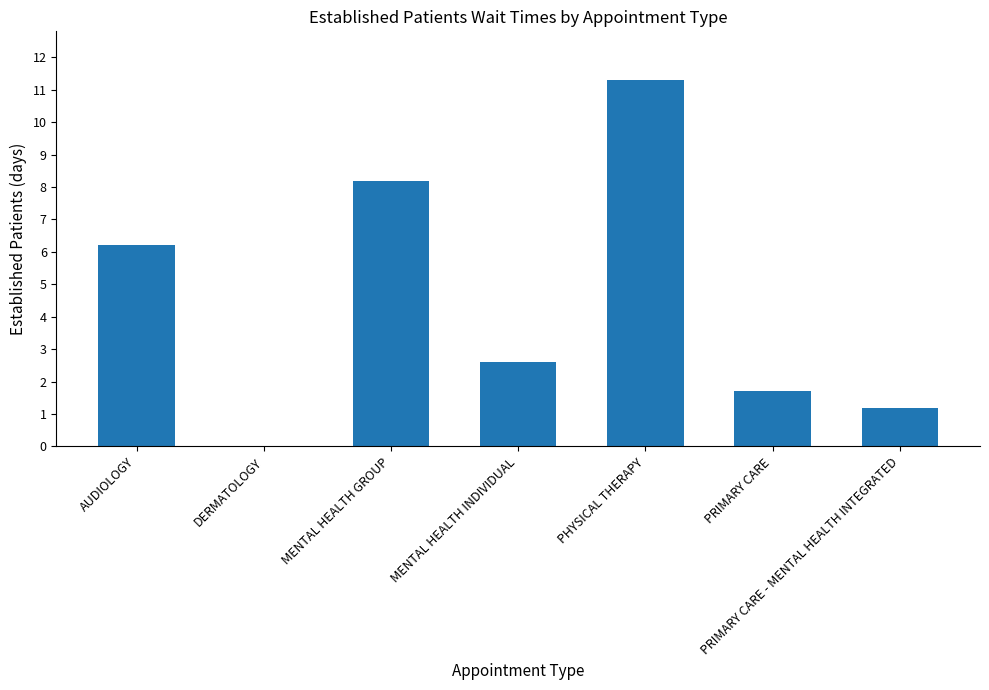

What is the greatest value displayed?

11.3